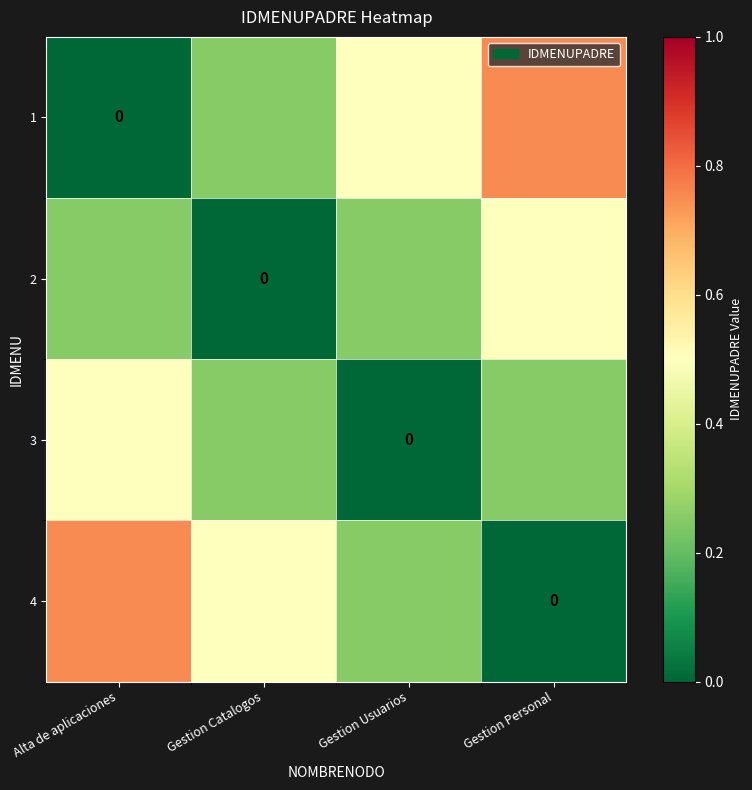

List the labels in order of 3 value, largest first.

Alta de aplicaciones, Gestion Catalogos, Gestion Personal, Gestion Usuarios